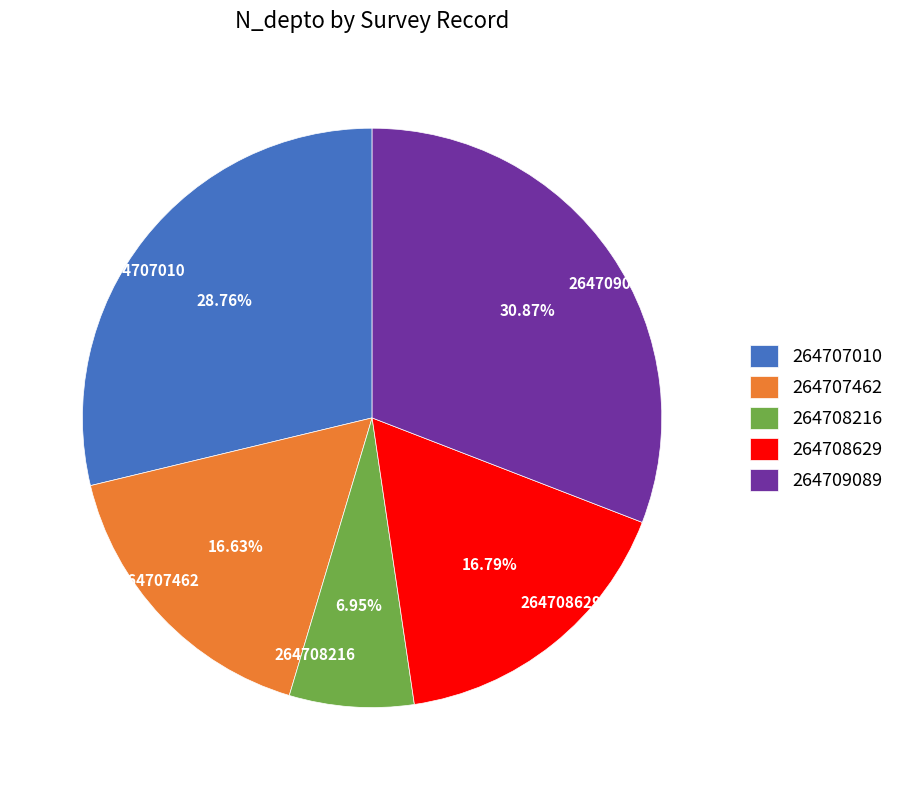

How many segments does this pie chart have?

5